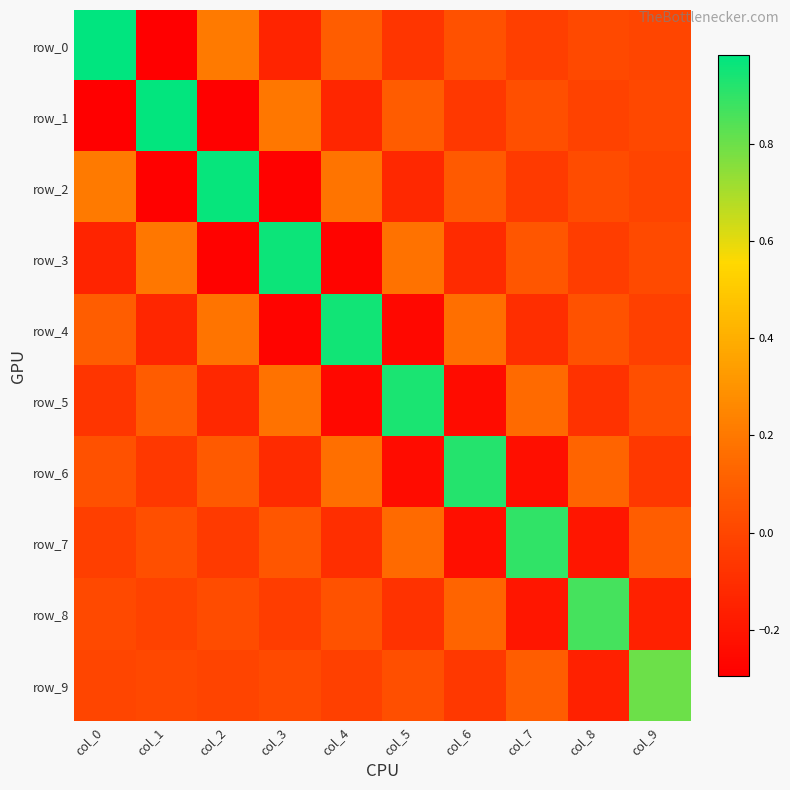

Reading right to left, transcribe all the data shown in this chart.

row_0: -0.0	0.0	-0.0	0.0	-0.1	0.1	-0.1	0.2	-0.3	1.0
row_1: 0.0	-0.0	0.0	-0.1	0.1	-0.1	0.2	-0.3	1.0	-0.3
row_2: -0.0	0.0	-0.0	0.1	-0.1	0.2	-0.3	1.0	-0.3	0.2
row_3: 0.0	-0.0	0.1	-0.1	0.2	-0.3	1.0	-0.3	0.2	-0.1
row_4: -0.0	0.1	-0.1	0.2	-0.3	0.9	-0.3	0.2	-0.1	0.1
row_5: 0.0	-0.1	0.1	-0.2	0.9	-0.3	0.2	-0.1	0.1	-0.1
row_6: -0.1	0.1	-0.2	0.9	-0.2	0.2	-0.1	0.1	-0.1	0.0
row_7: 0.1	-0.2	0.9	-0.2	0.1	-0.1	0.1	-0.0	0.0	-0.0
row_8: -0.2	0.9	-0.2	0.1	-0.1	0.1	-0.0	0.0	-0.0	0.0
row_9: 0.8	-0.2	0.1	-0.1	0.0	-0.0	0.0	-0.0	0.0	-0.0